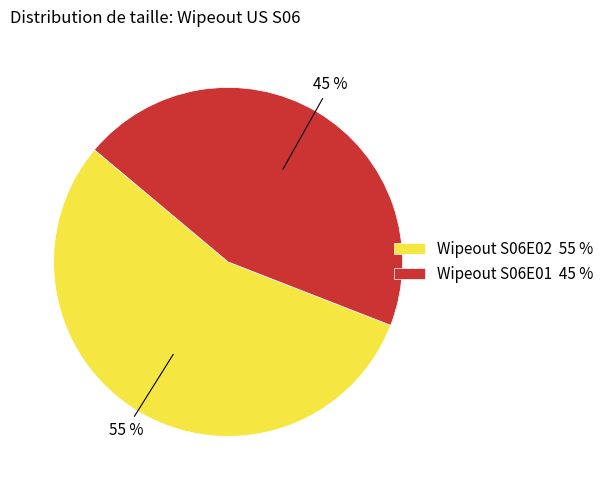

What percentage is the Wipeout S06E02 55 % slice, to the nearest percent?

55%